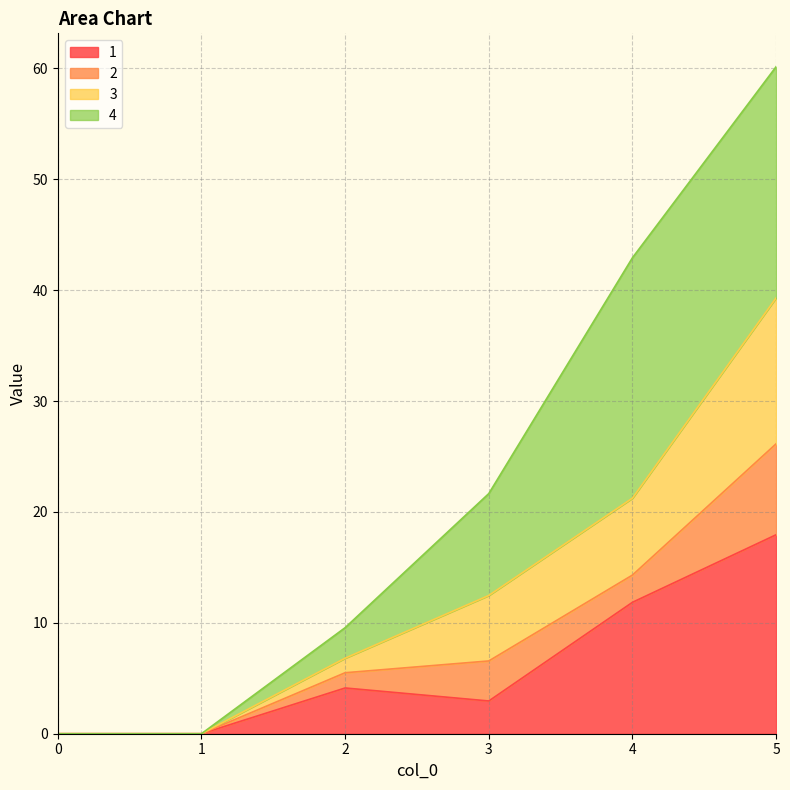

What is the total value across all series at 5?

60.2